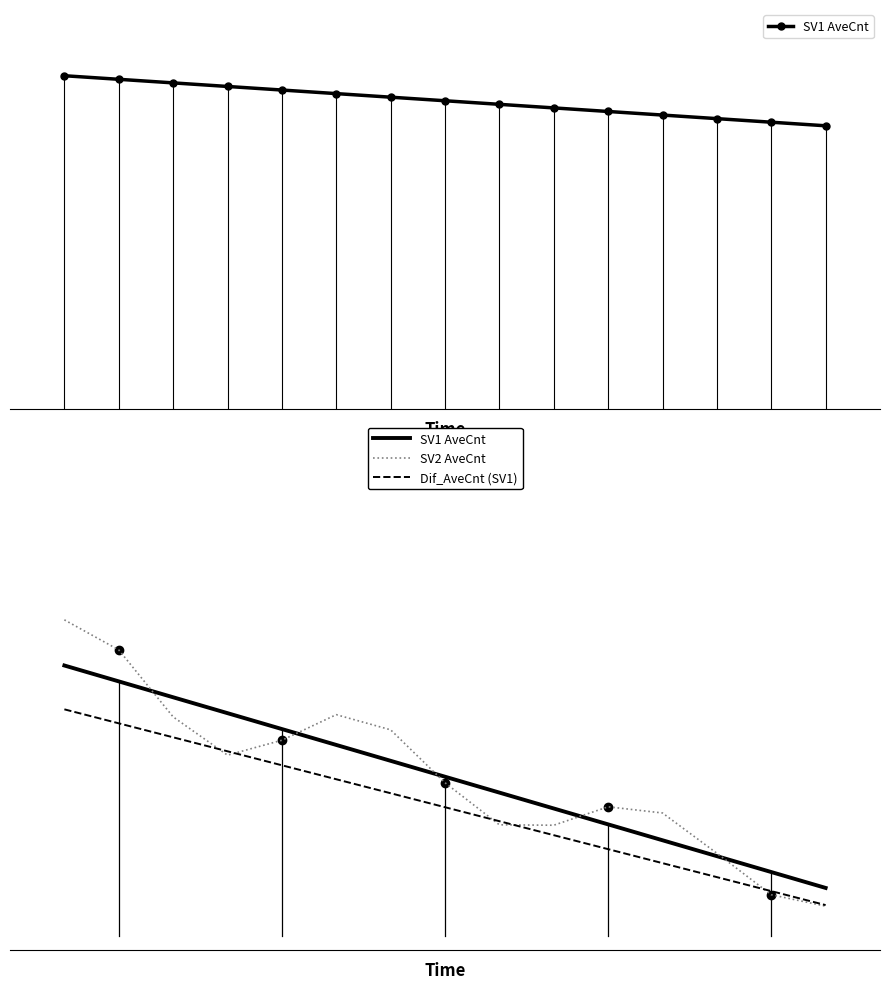

What is the highest value of the SV1 AveCnt series?

0.9